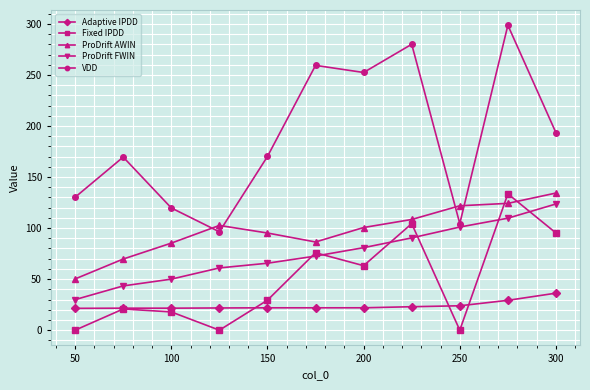

Which series has the largest total across all categories?

VDD